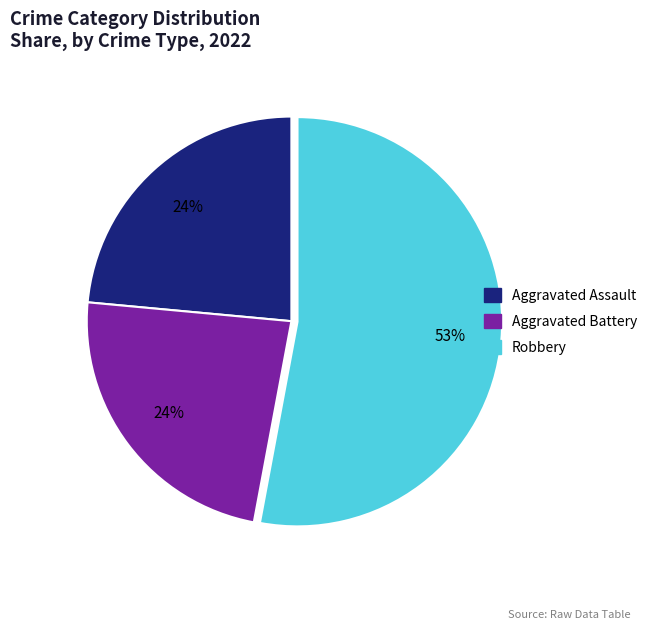

Is there any slice that represents more than half of the pie?

Yes